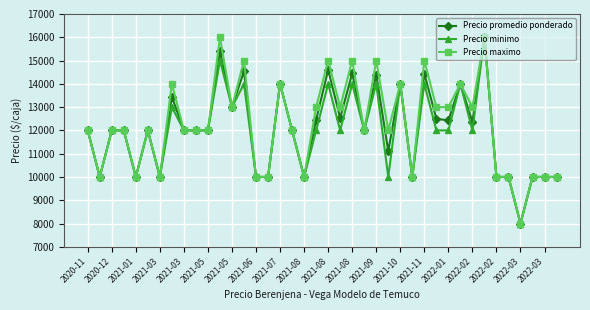

At how many categories does at least one series exceed 12258?

17